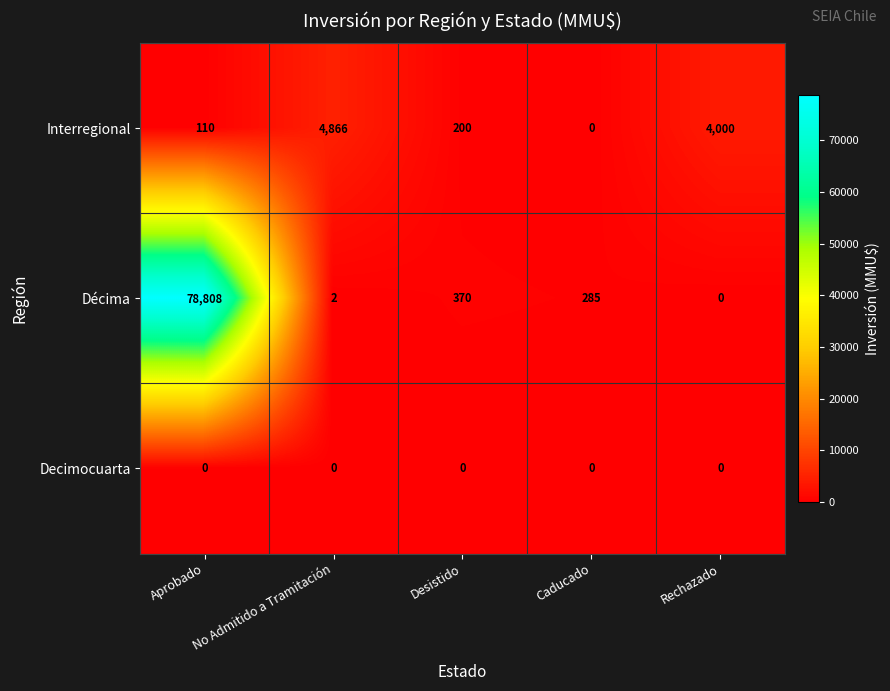

What is the difference between the Décima values at Caducado and No Admitido a Tramitación?

283